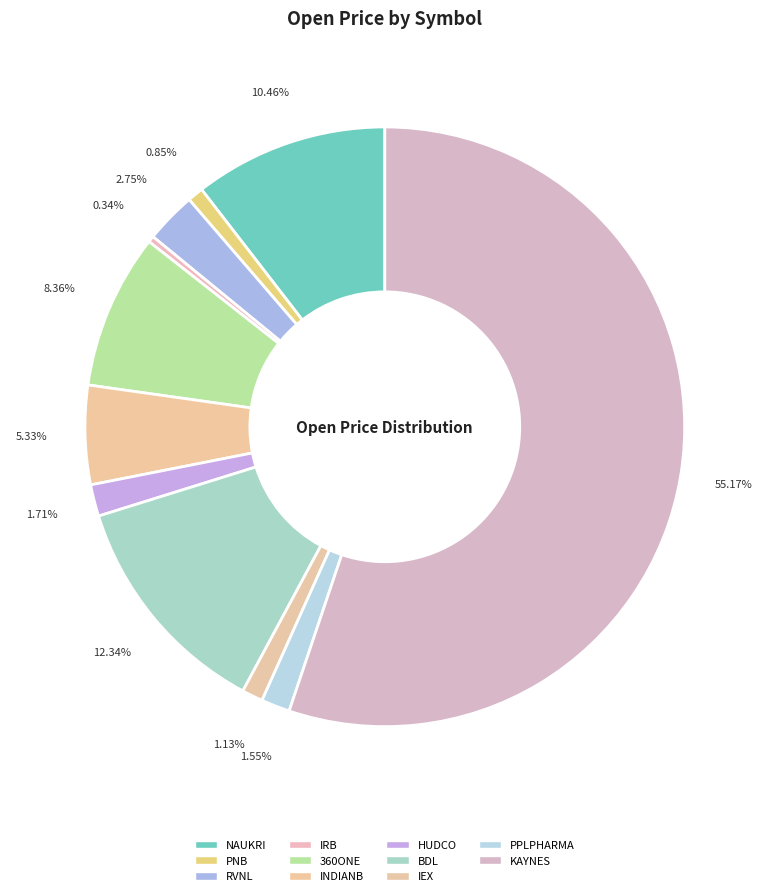

Which slice is the largest?

KAYNES